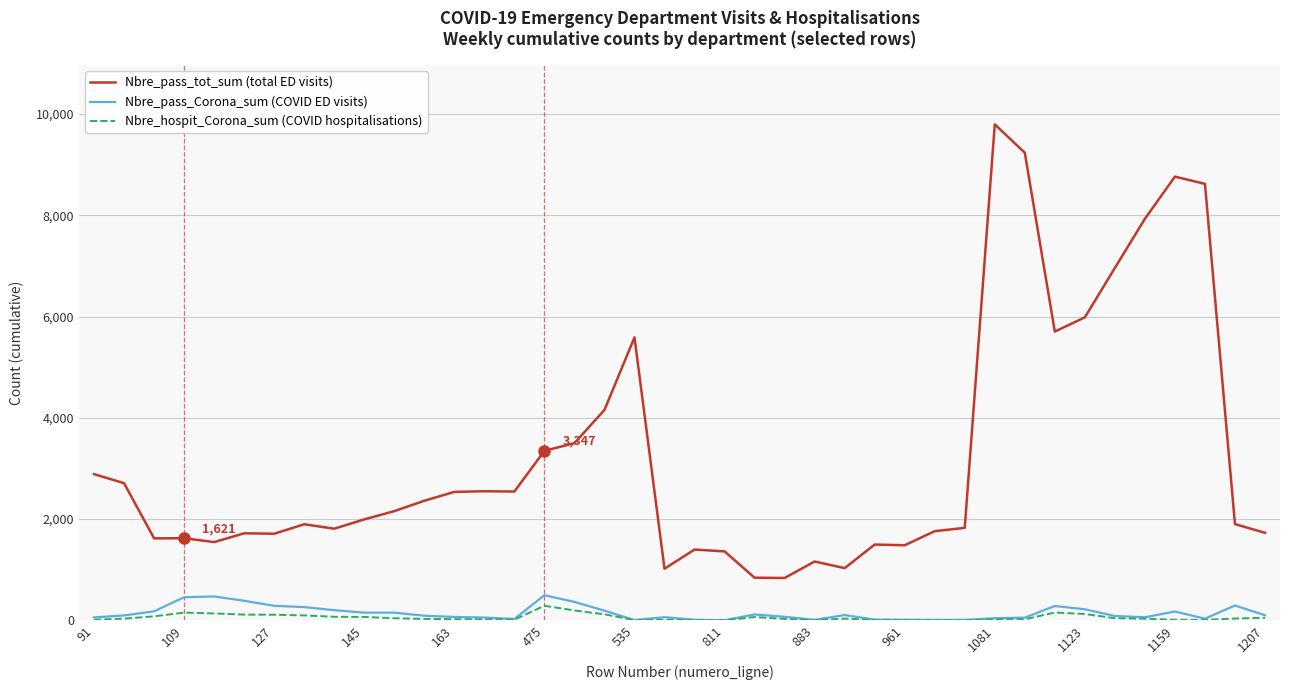

Which series has the largest total across all categories?

Nbre_pass_tot_sum (total ED visits)